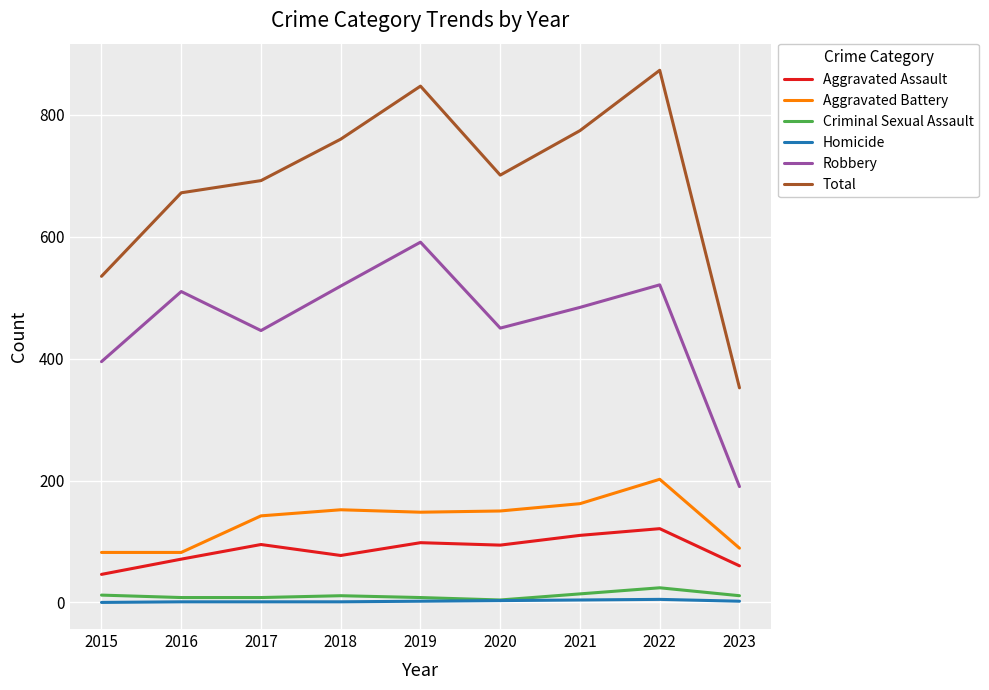

How many interior local peaks does the Total series have?

2